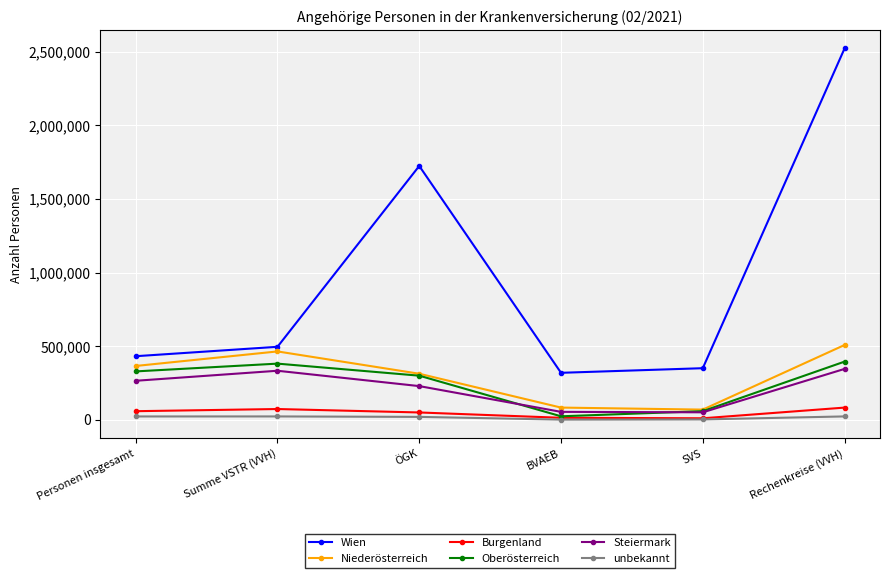

The Oberösterreich series shows 668541 at Rechenkreise (VVH). True or false?

False